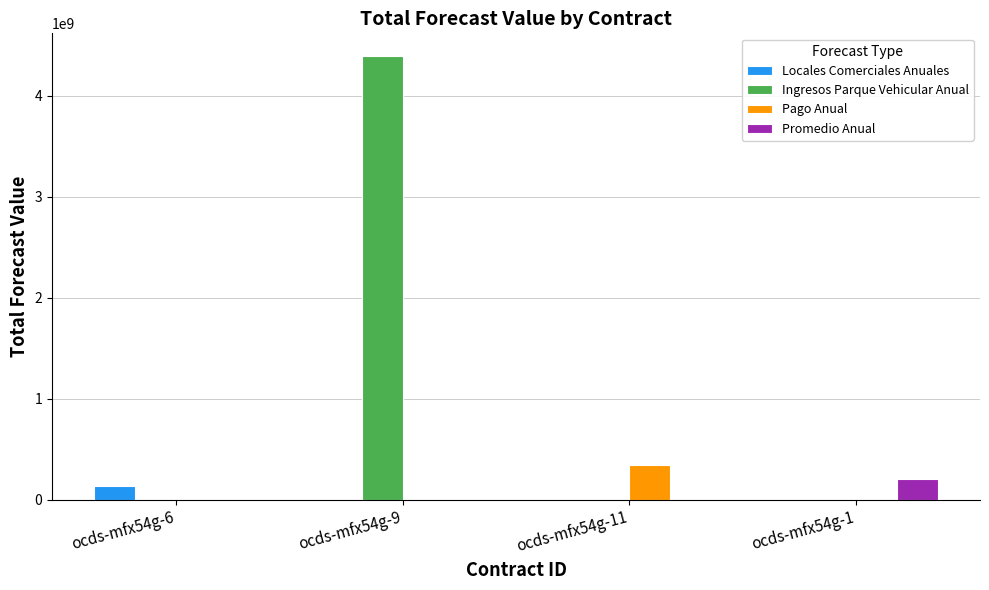

What is the sum of all Pago Anual values?

344000000